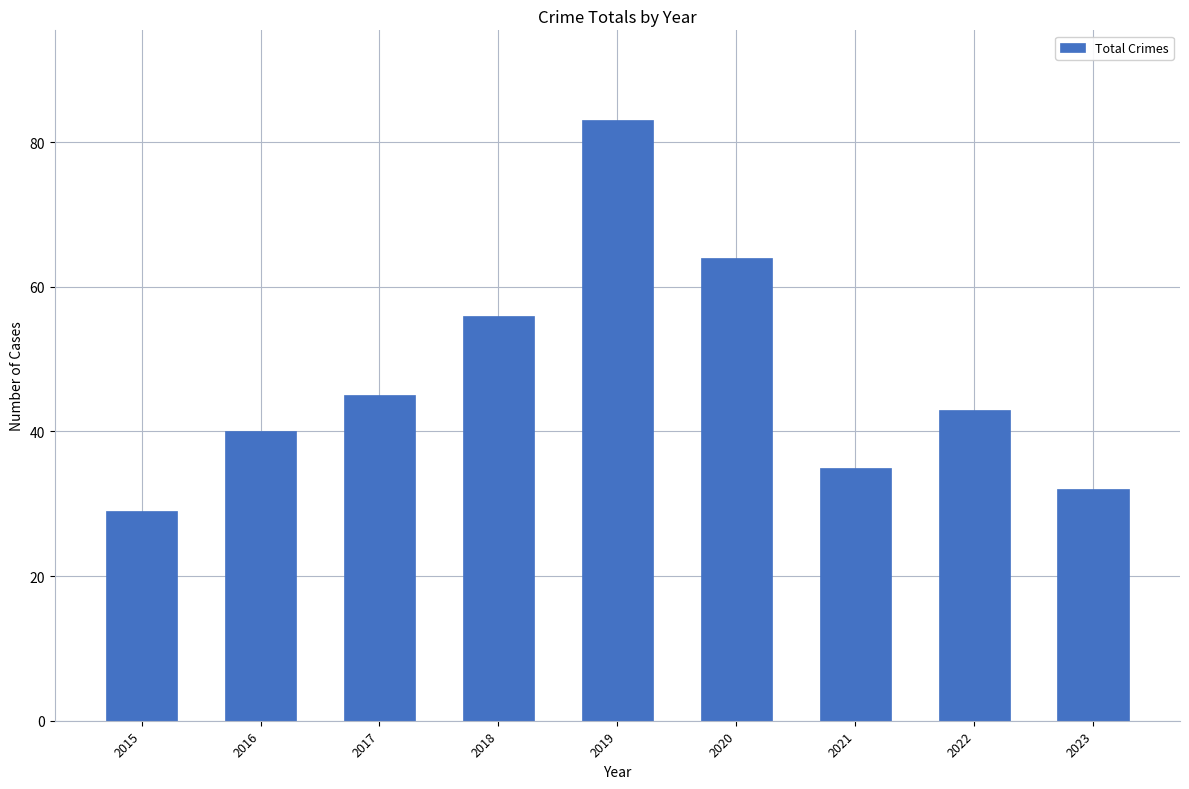

Which label corresponds to the largest value in the chart?

2019